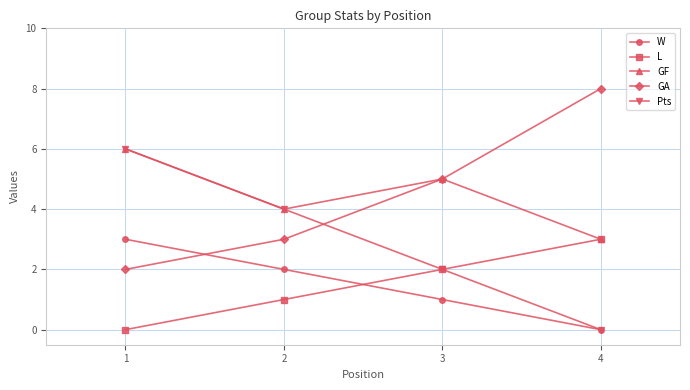

Reading right to left, list all the values displayed in this chart.

W: 0	1	2	3
L: 3	2	1	0
GF: 3	5	4	6
GA: 8	5	3	2
Pts: 0	2	4	6